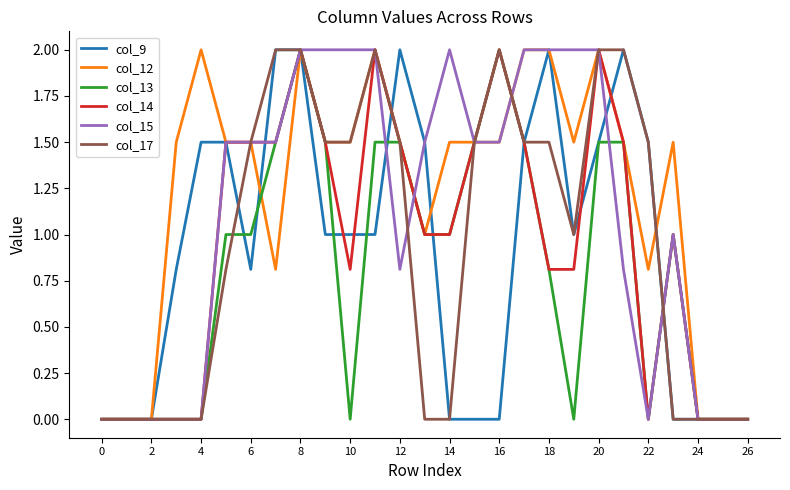

Which series has the largest total across all categories?

col_12